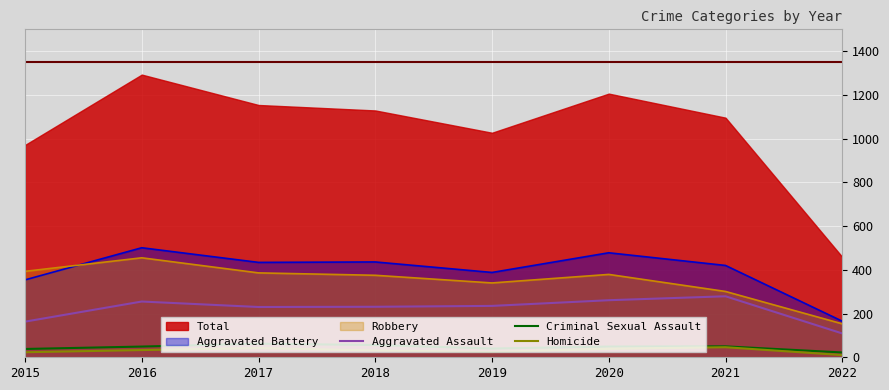

True or false: Aggravated Assault has a value of 255 at 2016.

True